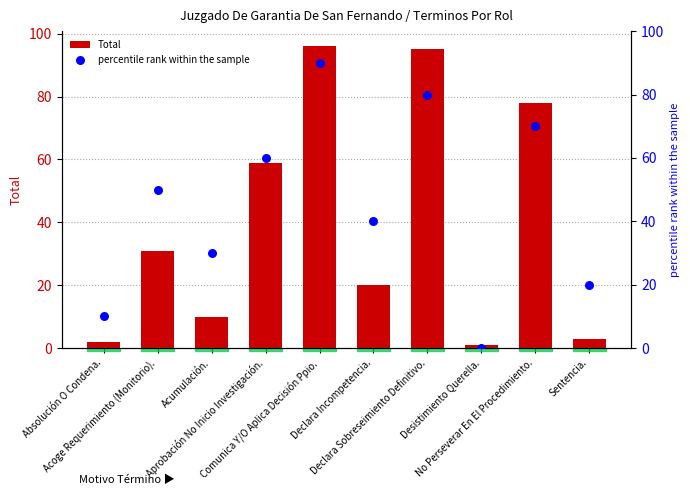

Which series has the widest spread of Y values?

Total